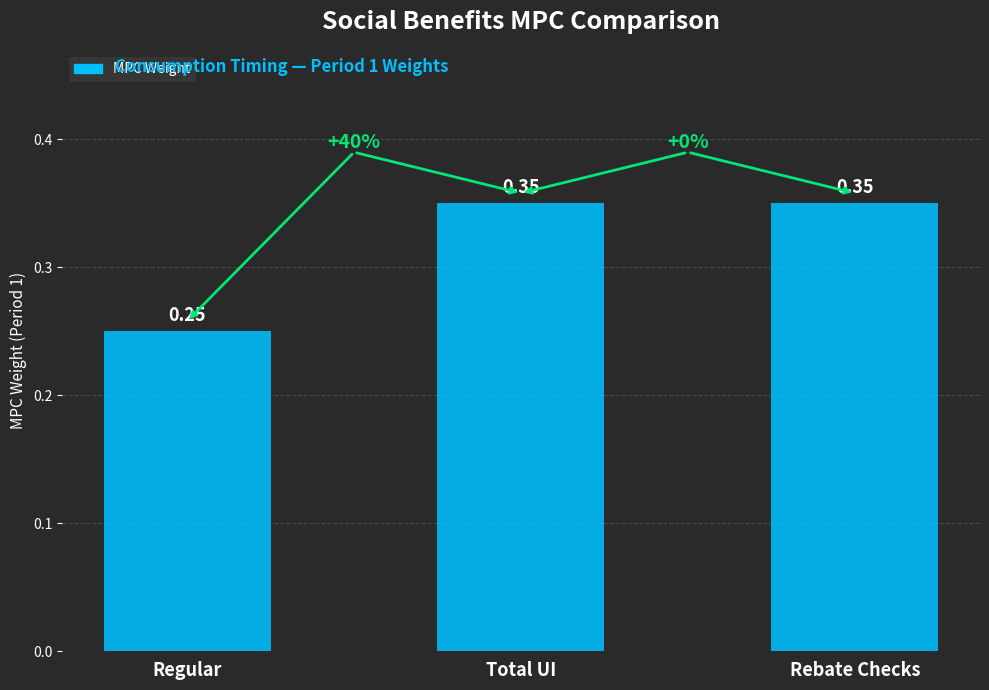

What is the sum of the values at Total UI and Regular?

0.6